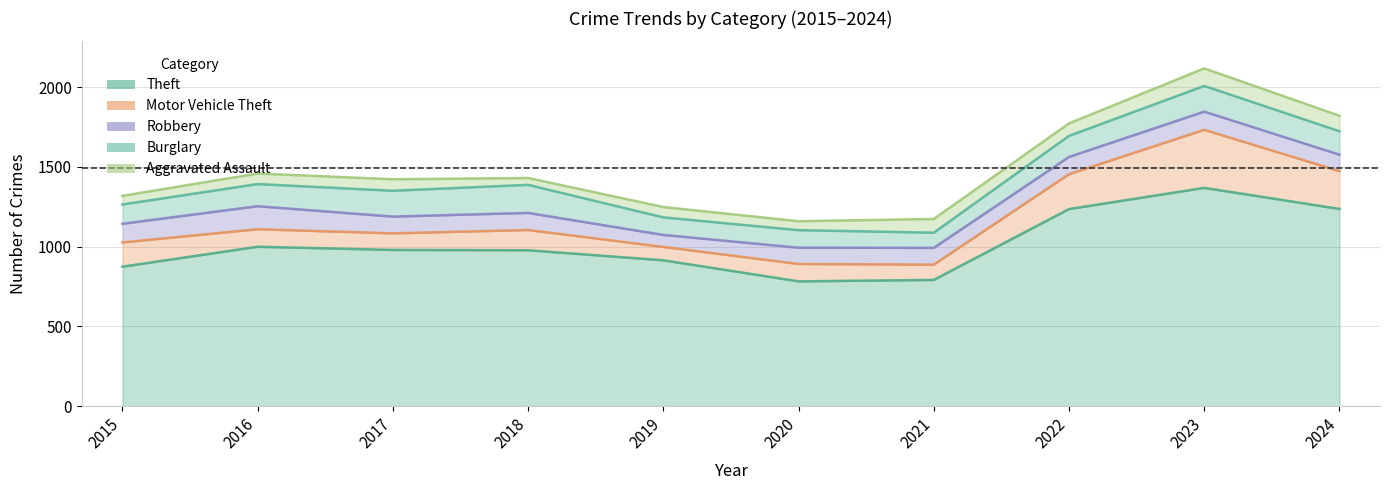

Which series has the largest total across all categories?

Theft